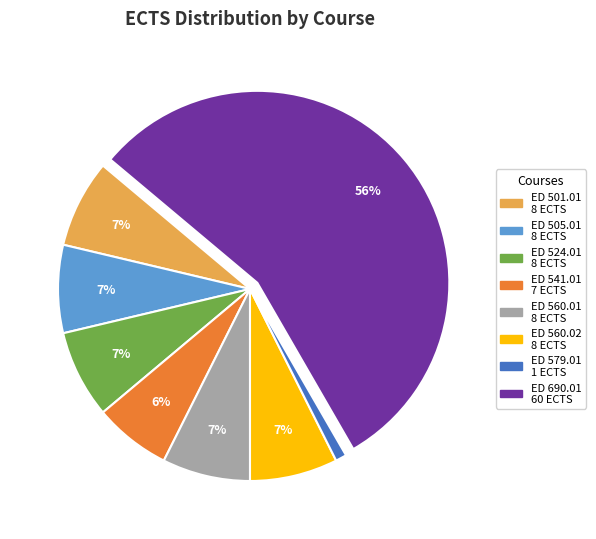

What is the majority slice?

ED 690.01